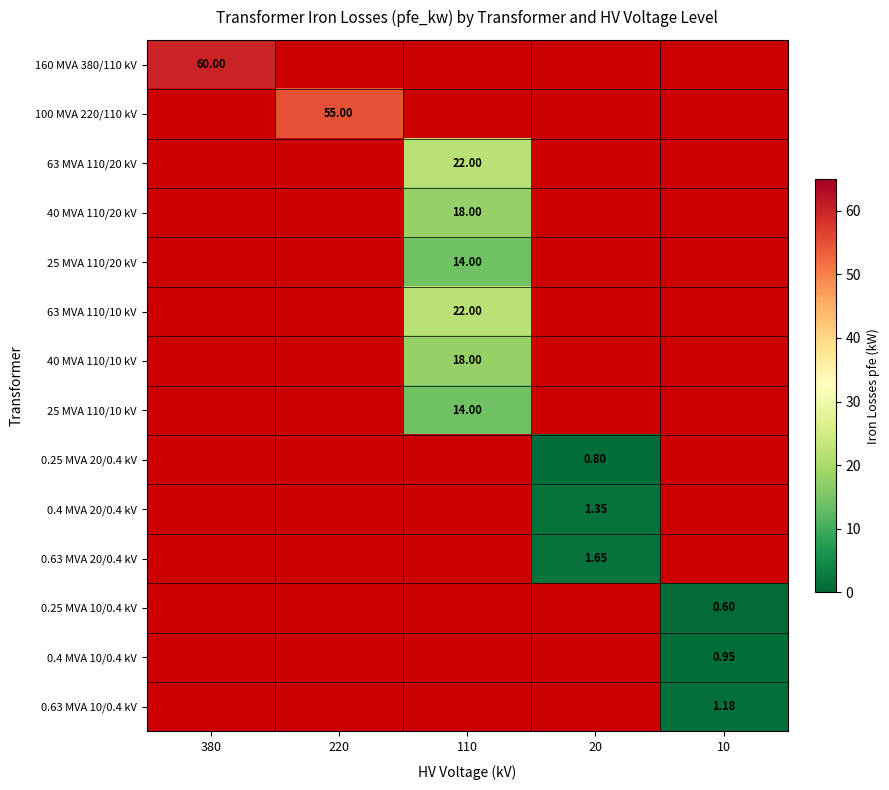

Is the value of 0.25 MVA 20/0.4 kV at 110 greater than the value of 160 MVA 380/110 kV at 20?

No